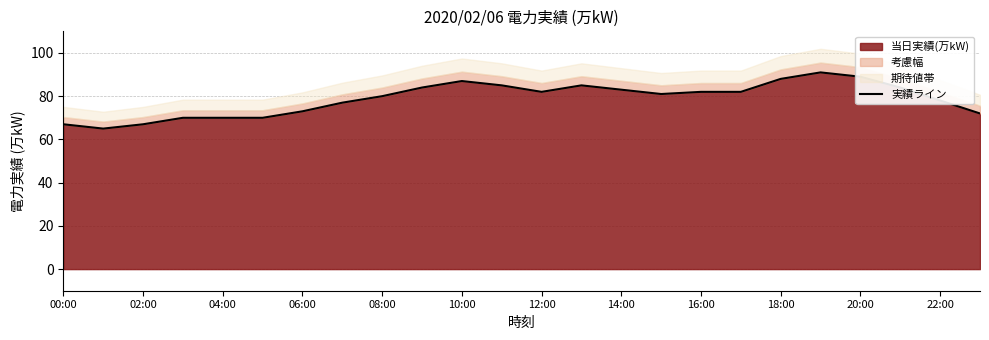

The 当日実績(万kW) series shows 51 at 16:00. True or false?

False